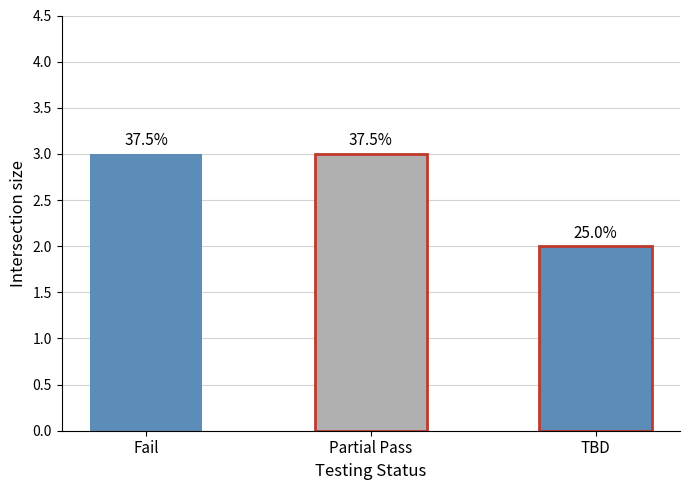

Does the chart contain any negative values?

No